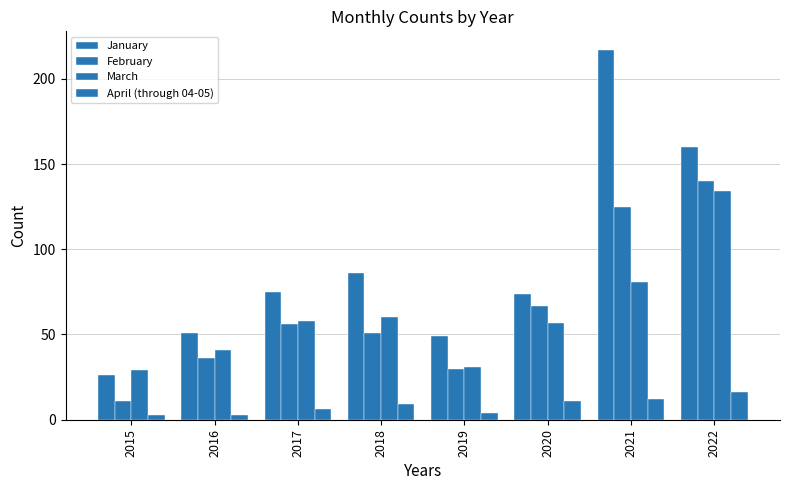

What is the total value across all series at 2015?

69